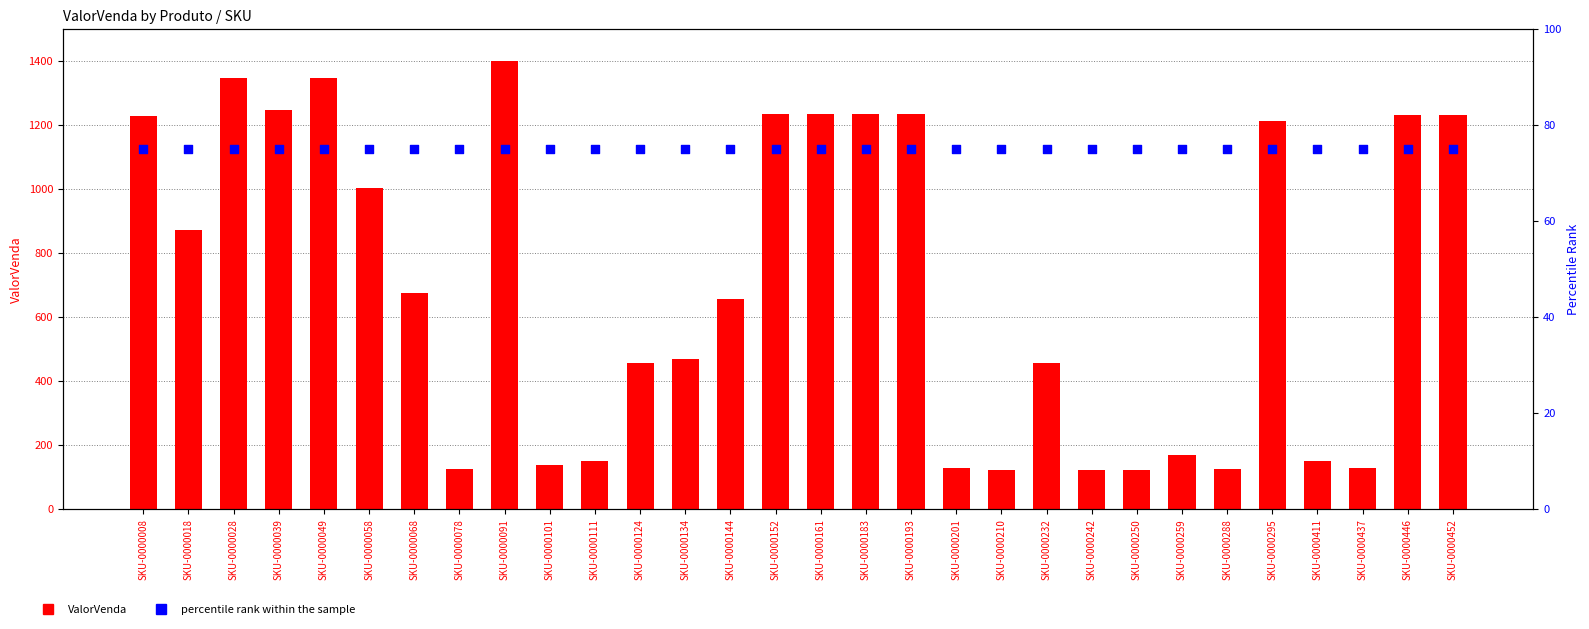

Which series reaches the maximum Y coordinate?

ValorVenda